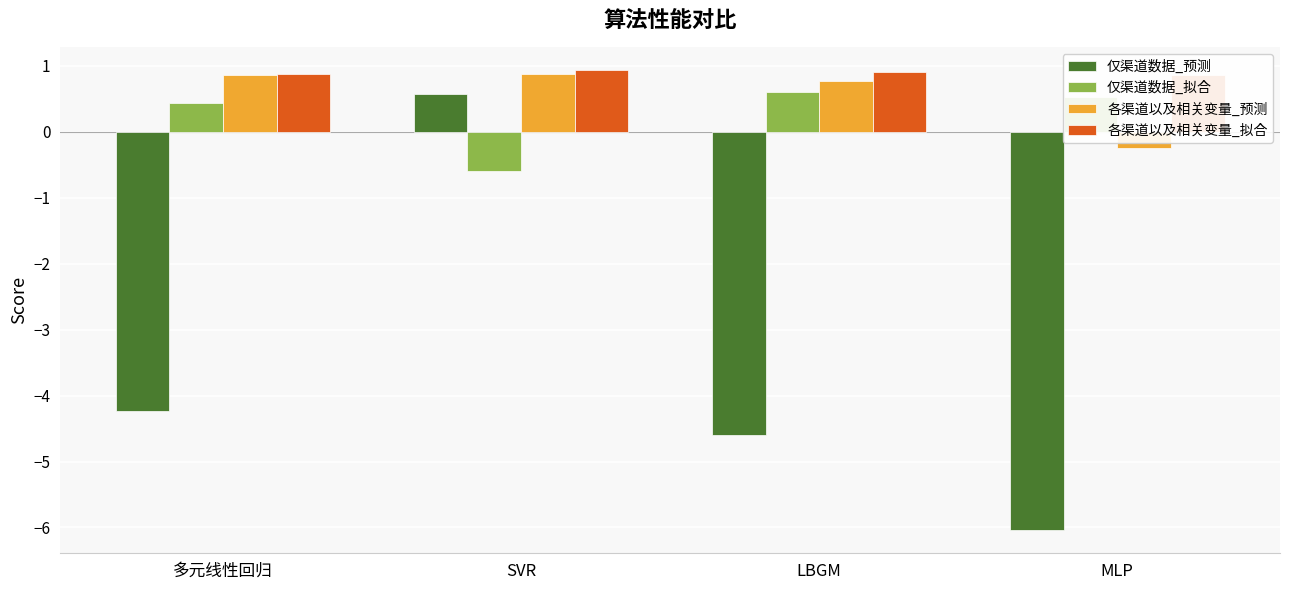

How many bars are there in each group?

4